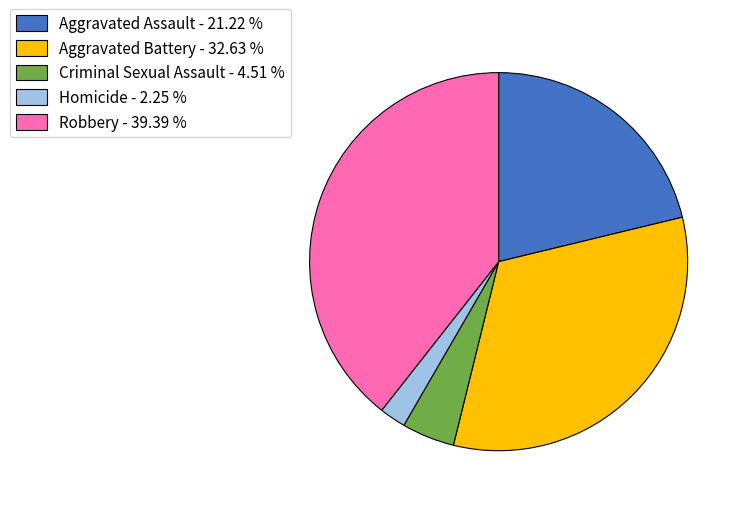

Count the number of slices in the pie.

5